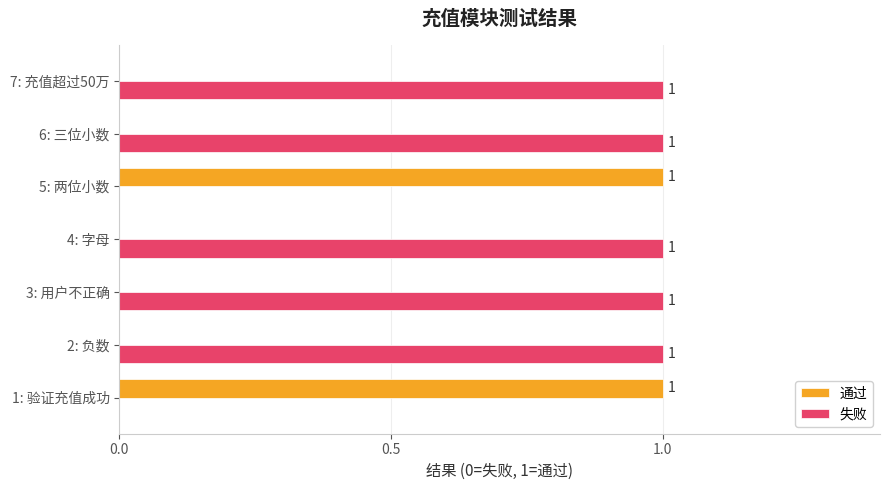

Is the value of 失败 at 7: 充值超过50万 greater than the value of 通过 at 7: 充值超过50万?

Yes